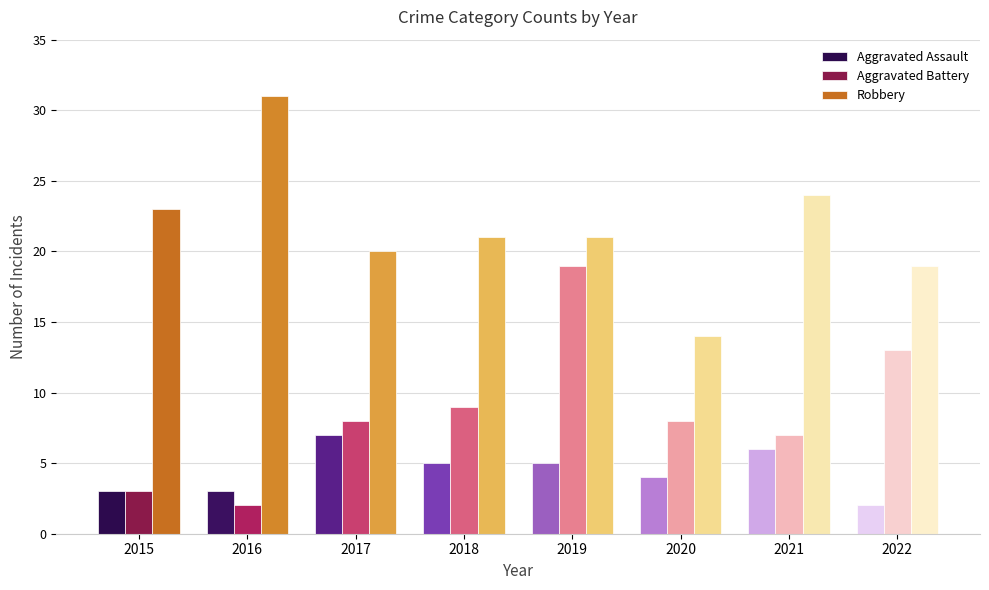

At 2018, list the series in order from smallest to largest.

Aggravated Assault, Aggravated Battery, Robbery